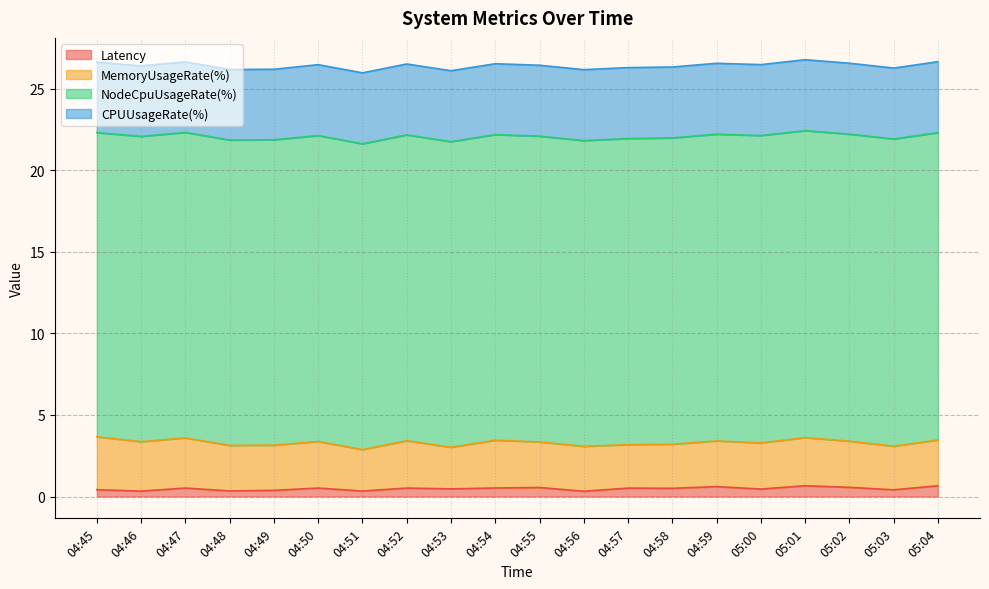

What is the difference between the Latency values at 04:58 and 05:02?

0.1